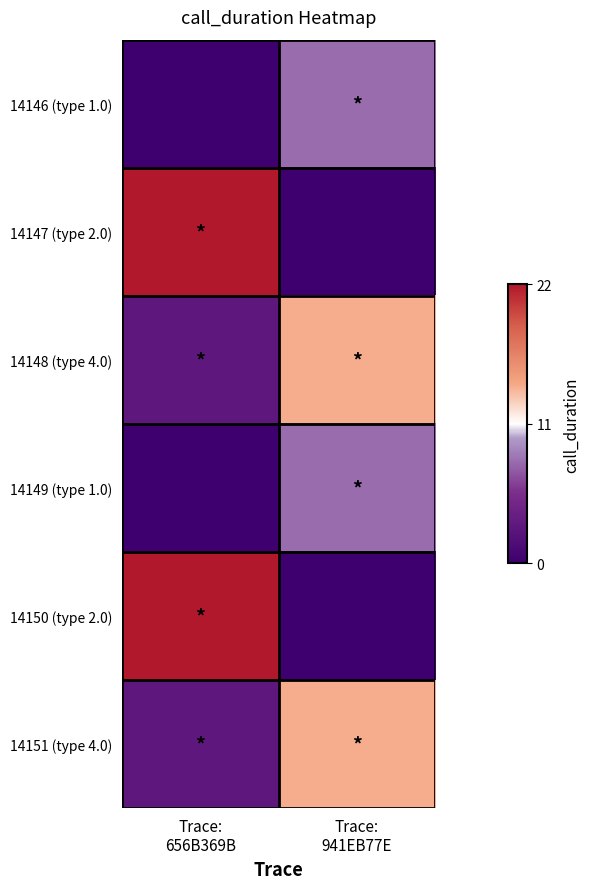

How many series are shown in this chart?

6